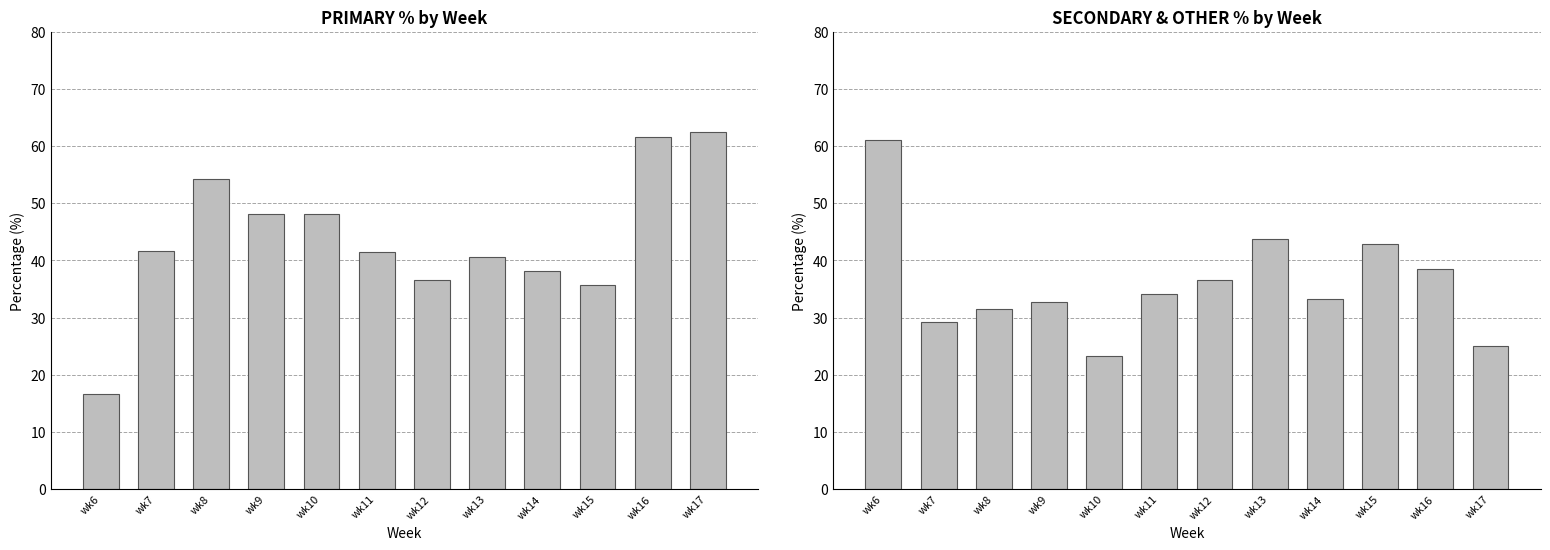

Reading right to left, what are all the values shown in this chart?

PRIMARY: 62.5	61.5	35.7	38.1	40.6	36.6	41.5	48.2	48.1	54.3	41.7	16.7
SECONDARY: 25.0	38.5	42.9	33.3	43.8	36.6	34.1	23.2	32.7	31.4	29.2	61.1